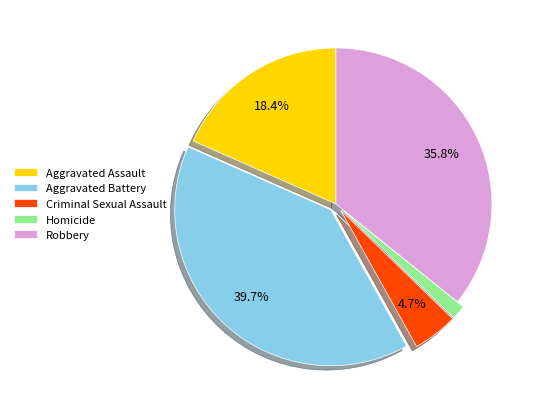

To the nearest percent, what is the difference between the Robbery and Criminal Sexual Assault slice percentages?

31%